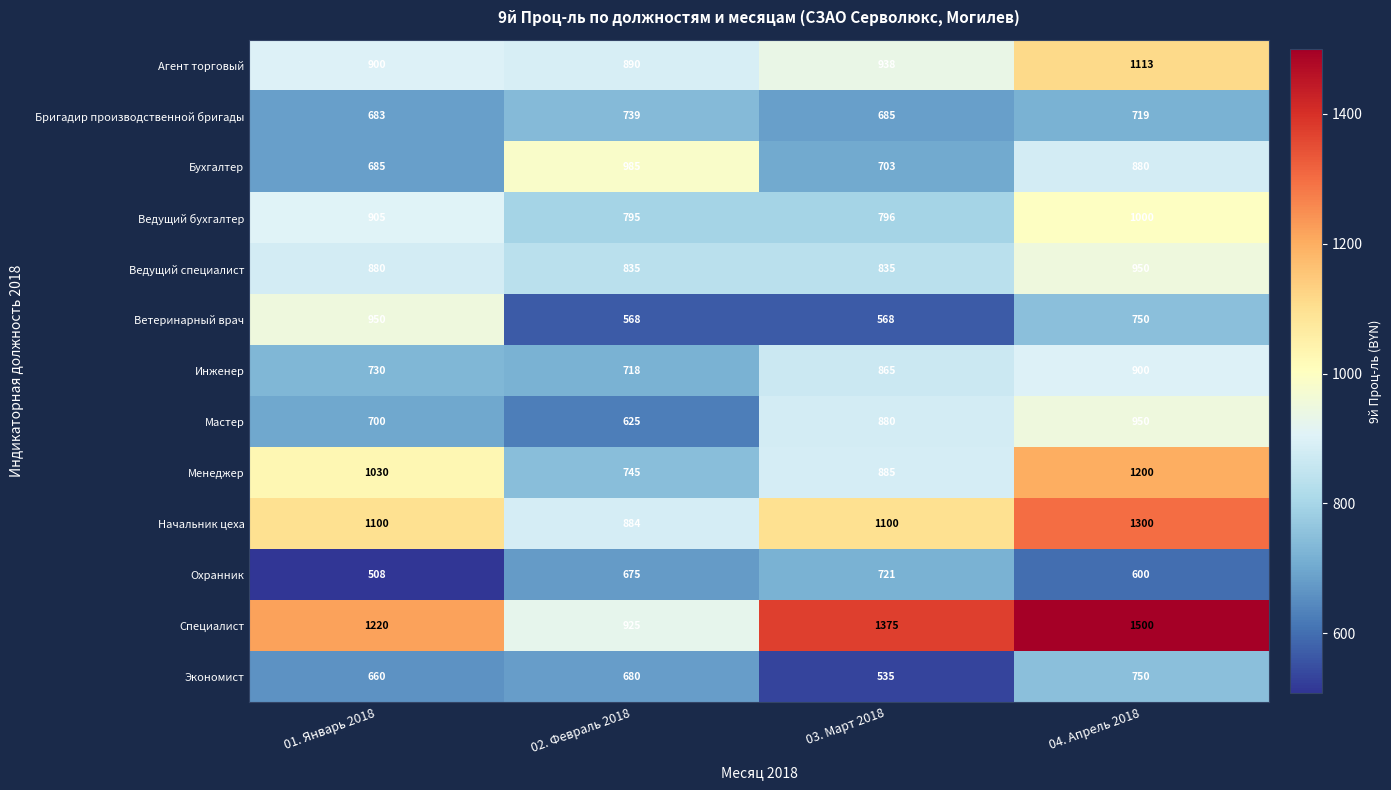

How many data points in Агент торговый are less than 938?

2